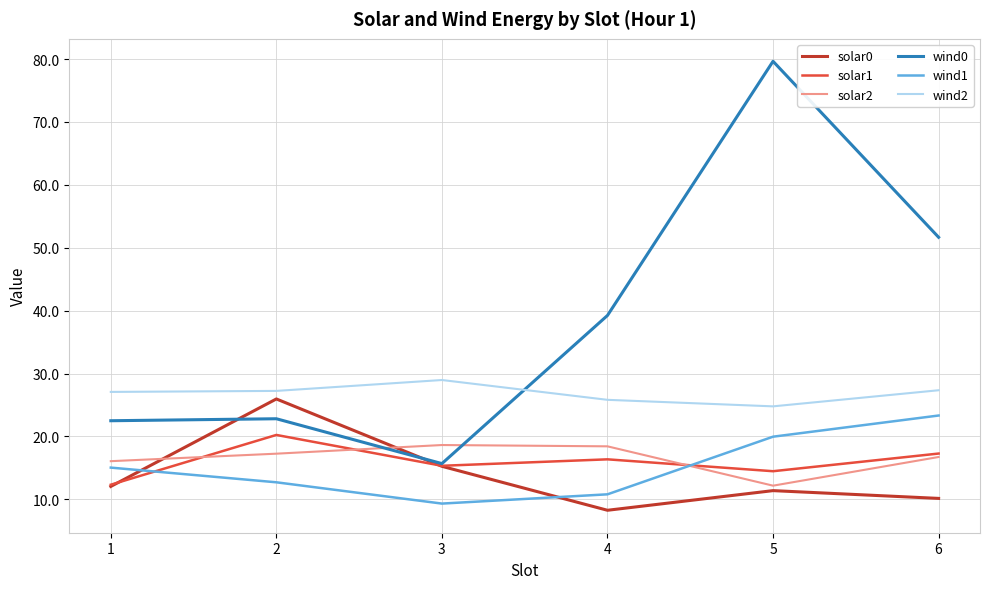

Which series has the largest total across all categories?

wind0